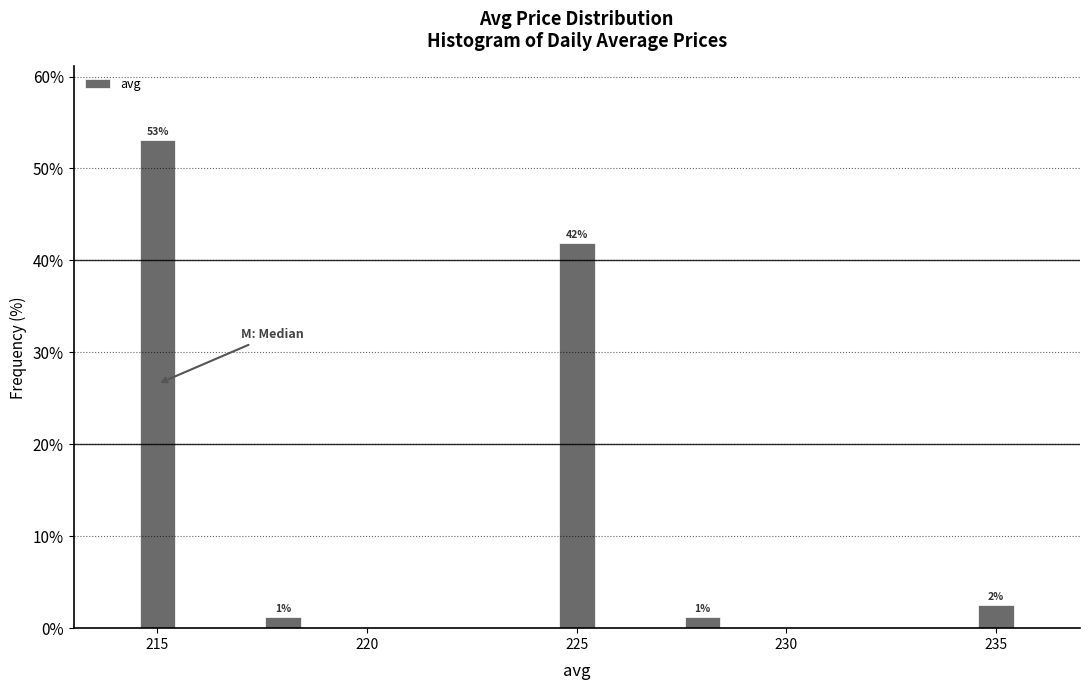

Around what value on the x-axis is the tallest bar? Give the approximate position of its centre, as read against the axis.

215.0